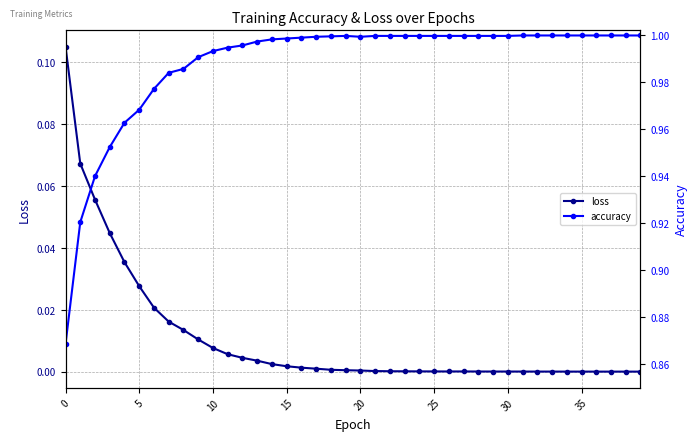

Is this an area chart (filled region under the line)?

No